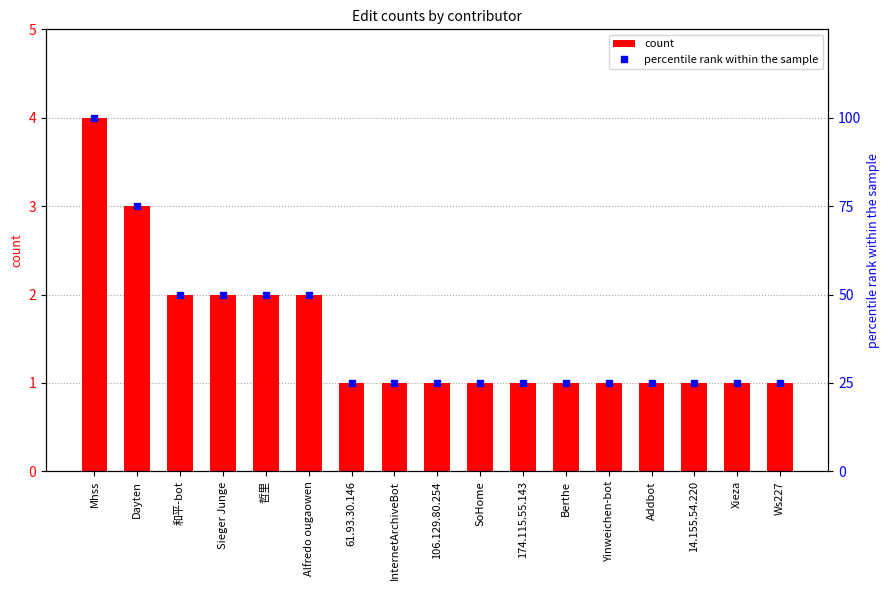

What is the sum of the count values at Yinweichen-bot and Addbot?

2